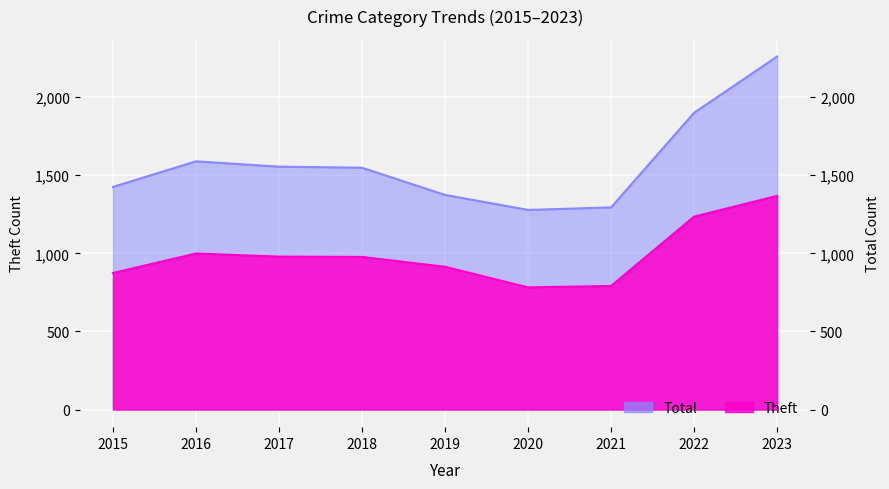

What is the approximate value of Total at 2018, to the nearest 50?

1550